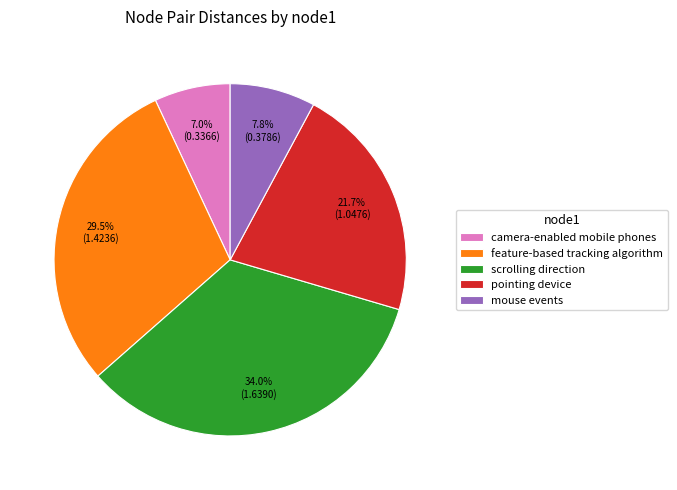

How many segments does this pie chart have?

5